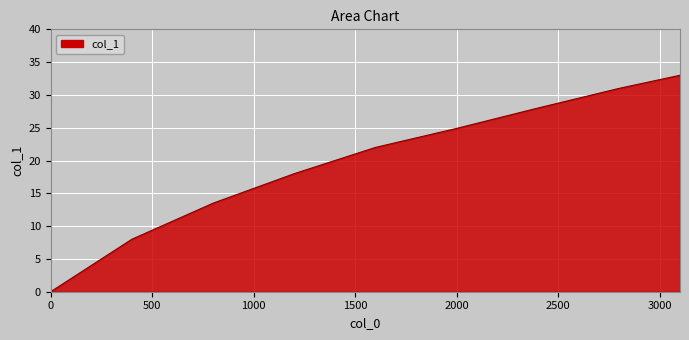

What is the difference between the maximum and minimum values?

33.0